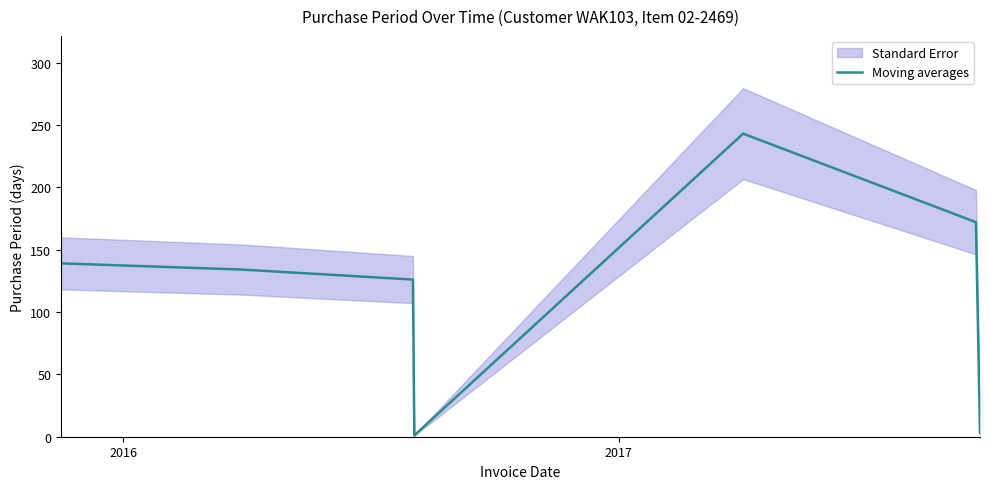

How many data points are less than 134?

3